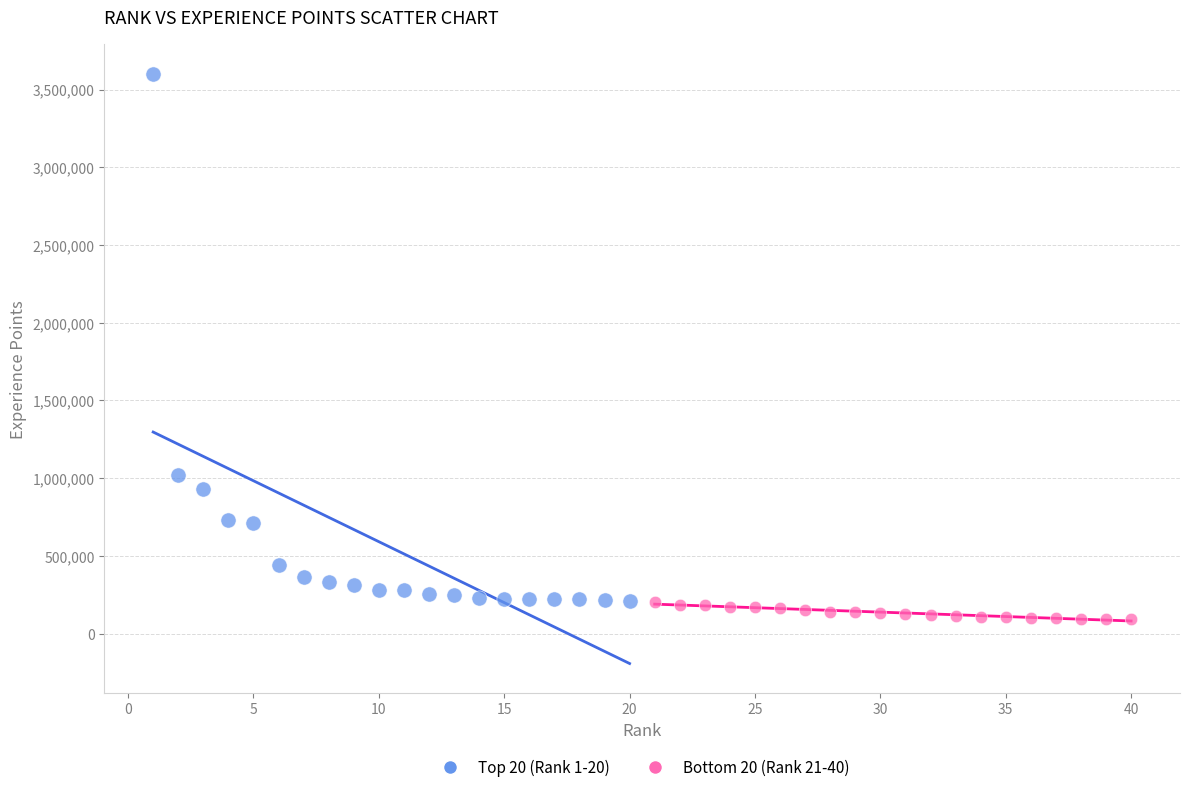

Which series contains the highest Y value?

Top 20 (Rank 1-20)